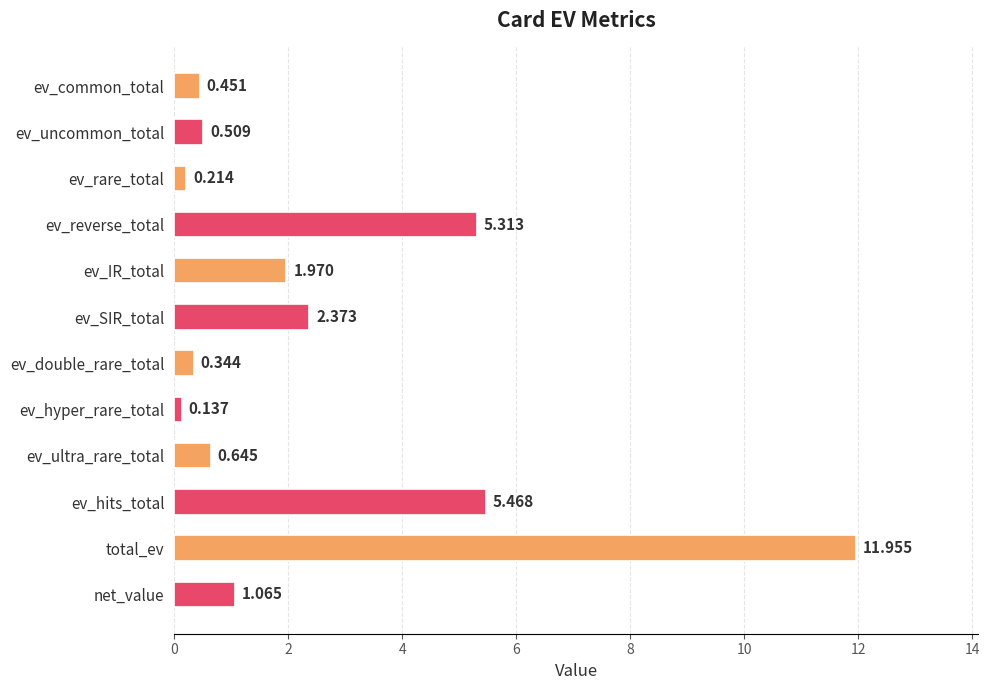

At which label is the value closest to 6?

ev_hits_total